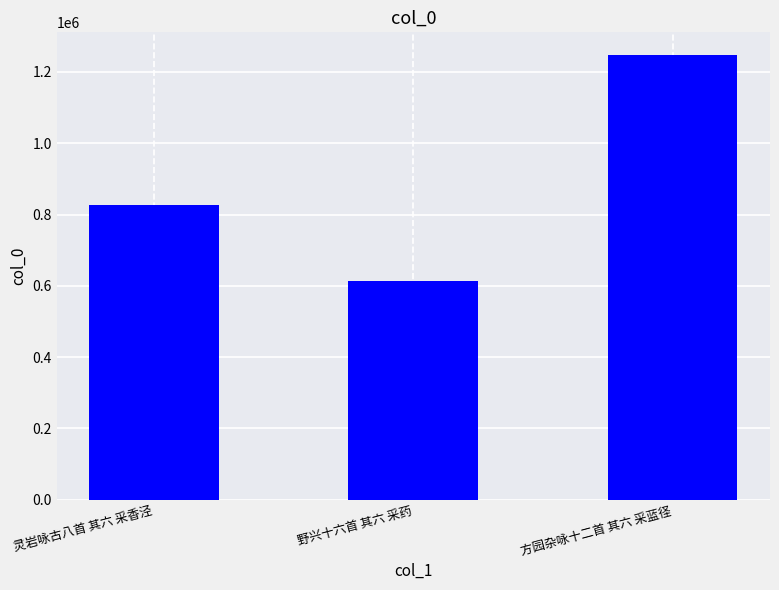

List the labels in order of value, smallest first.

野兴十六首 其六 采药, 灵岩咏古八首 其六 采香泾, 方园杂咏十二首 其六 采蓝径